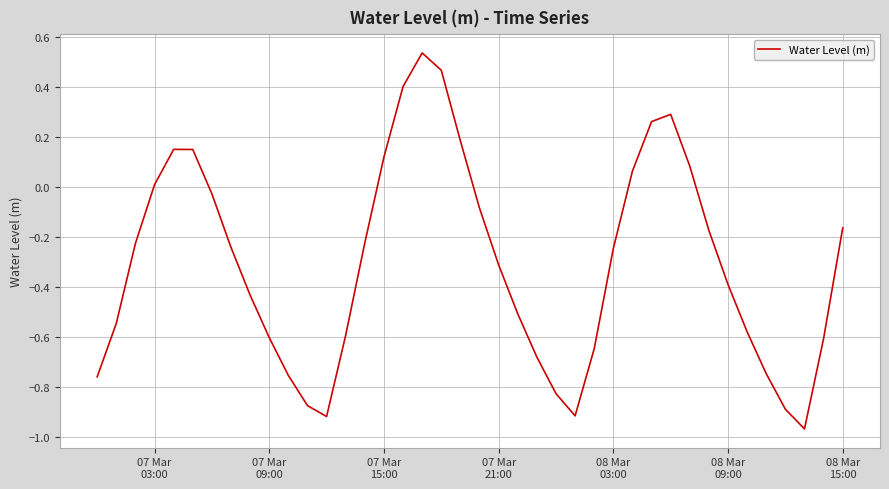

True or false: the data has more than 2 interior local peaks.

True